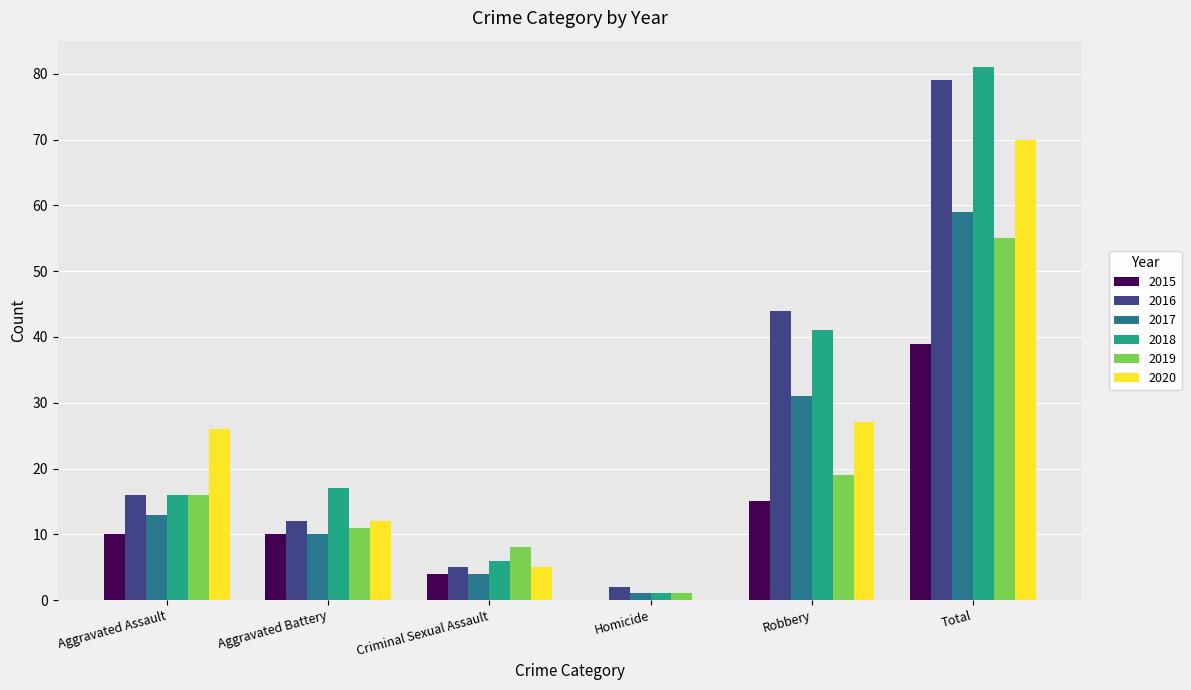

Between Aggravated Battery and Total, which series saw the biggest shift?

2016